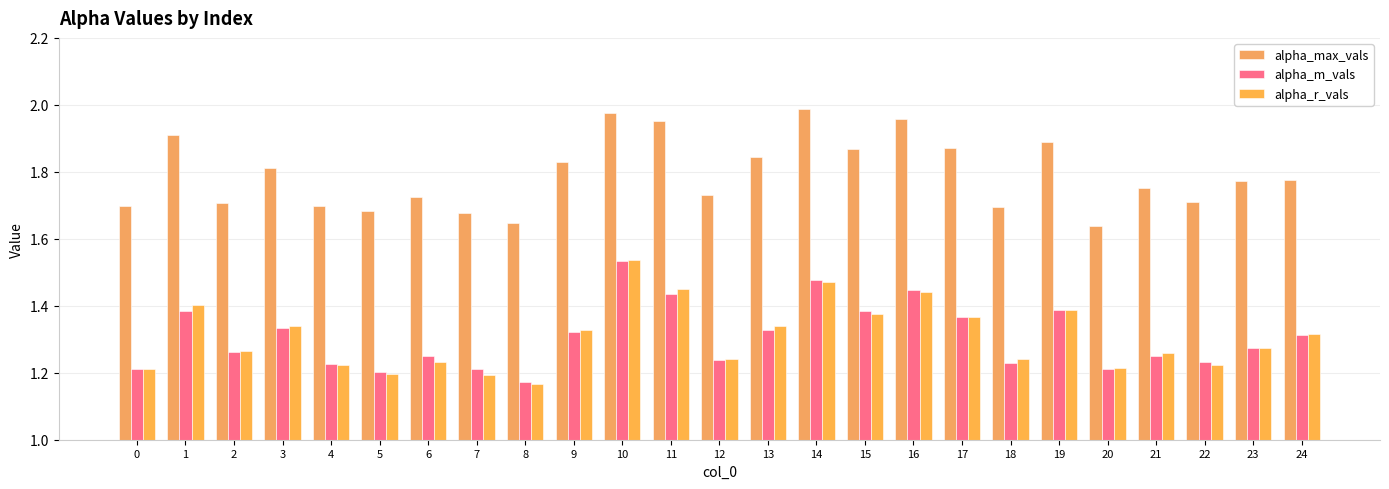

How many bars are there in total?

75